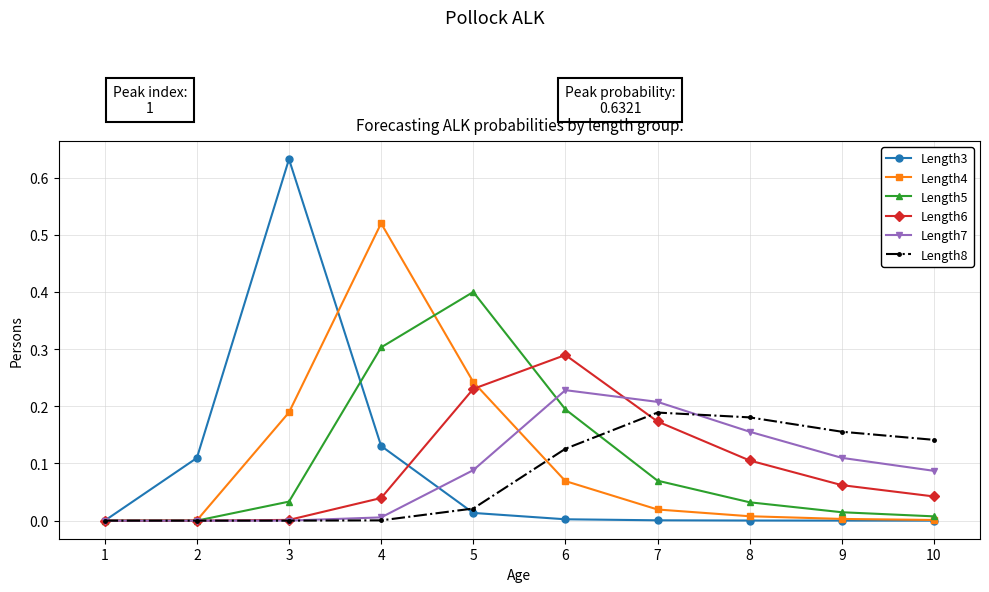

True or false: Length4 has more than 0 points higher than both neighbors.

True